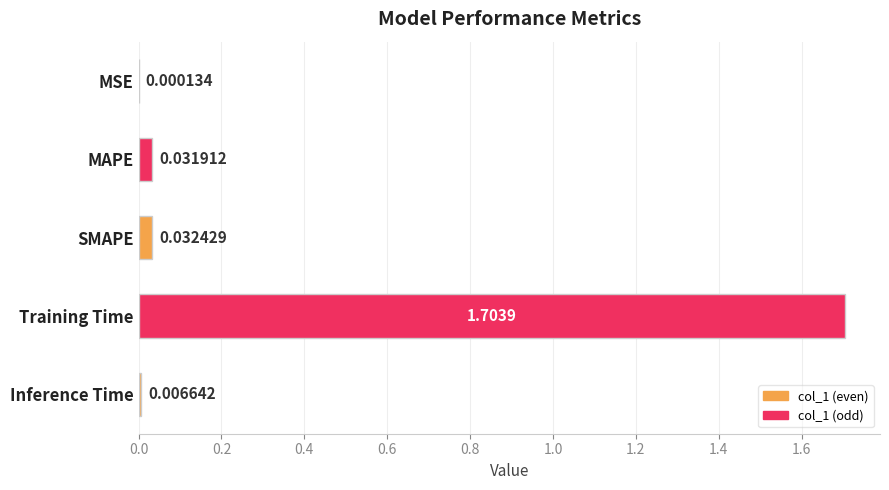

Which has a higher value, Training Time or MAPE?

Training Time